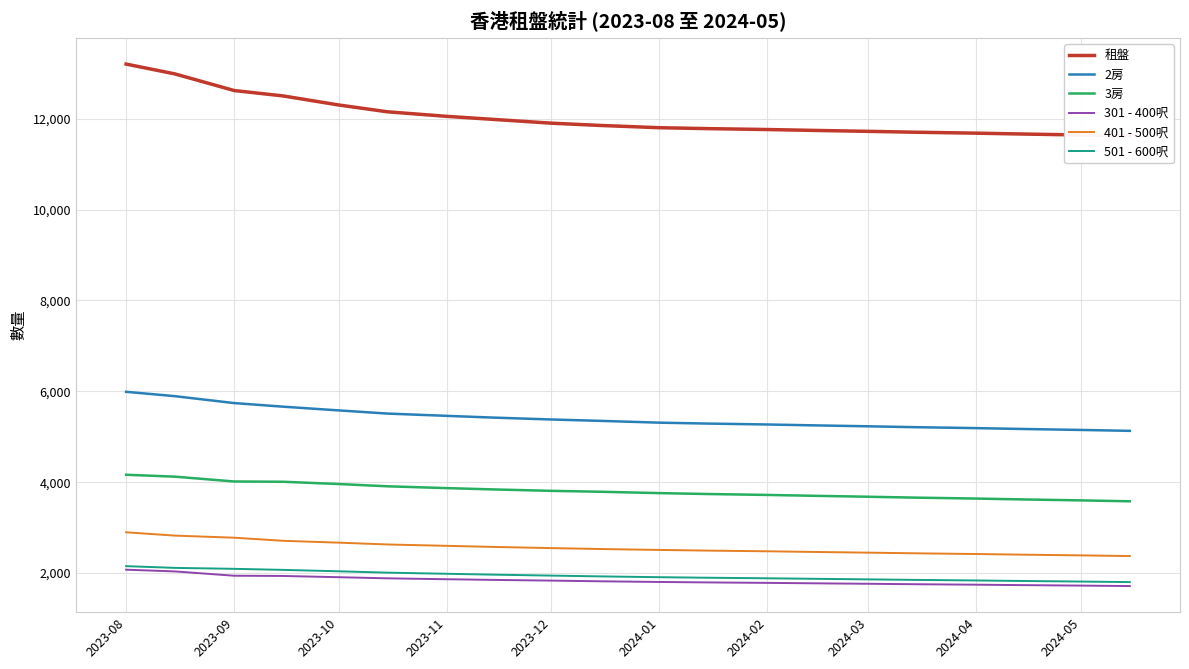

True or false: 501 - 600呎 and 2房 cross at least once.

False